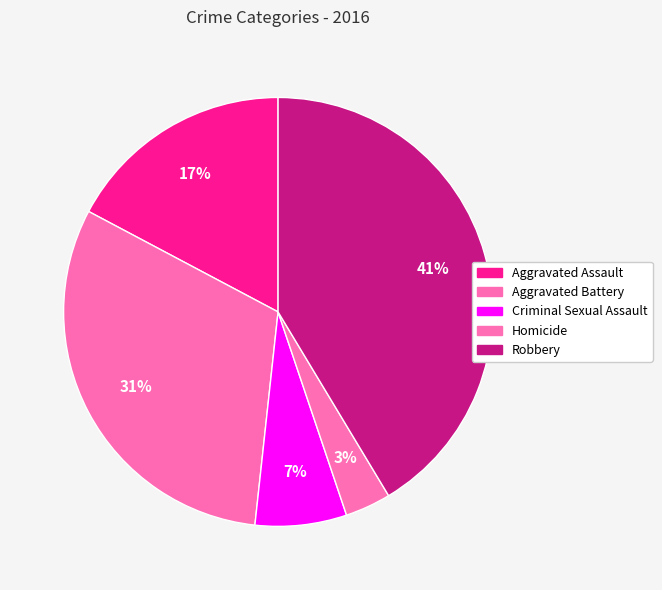

To the nearest percent, what is the difference between the Aggravated Battery and Criminal Sexual Assault slice percentages?

24%